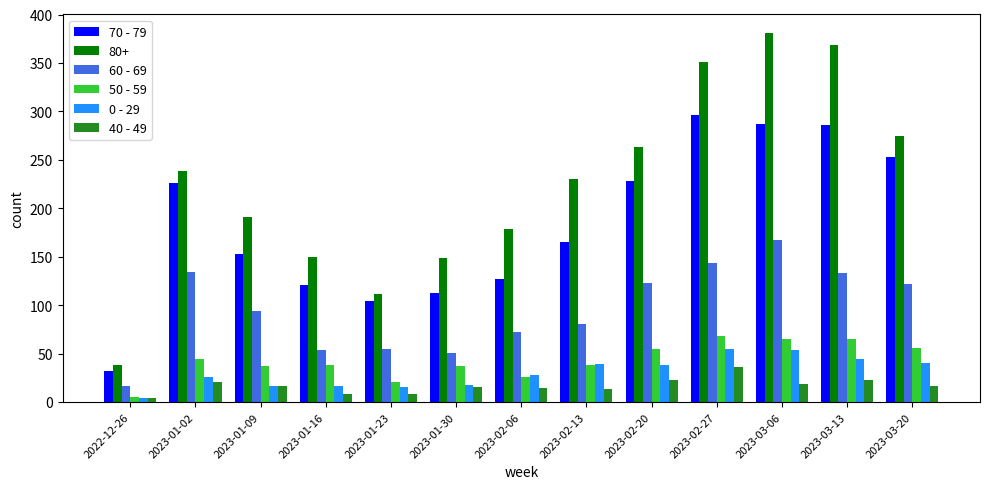

At which label is 70 - 79 closest to 164?

2023-02-13